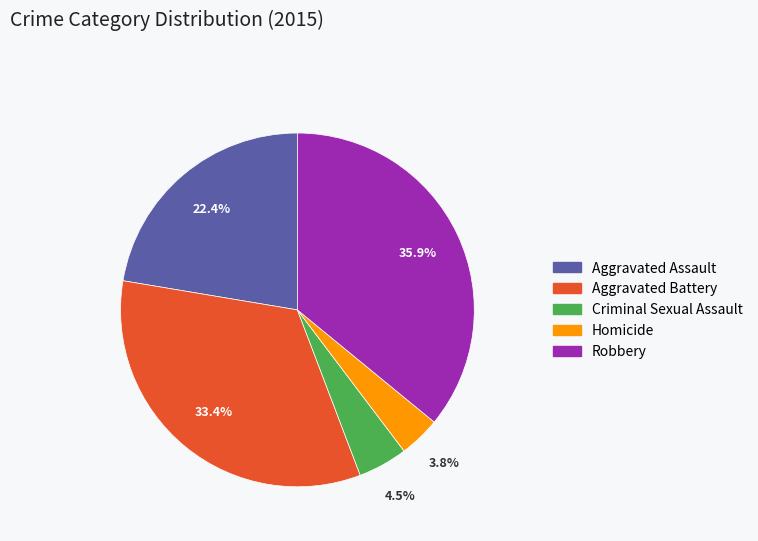

What percentage is the Aggravated Assault slice, to the nearest percent?

22%